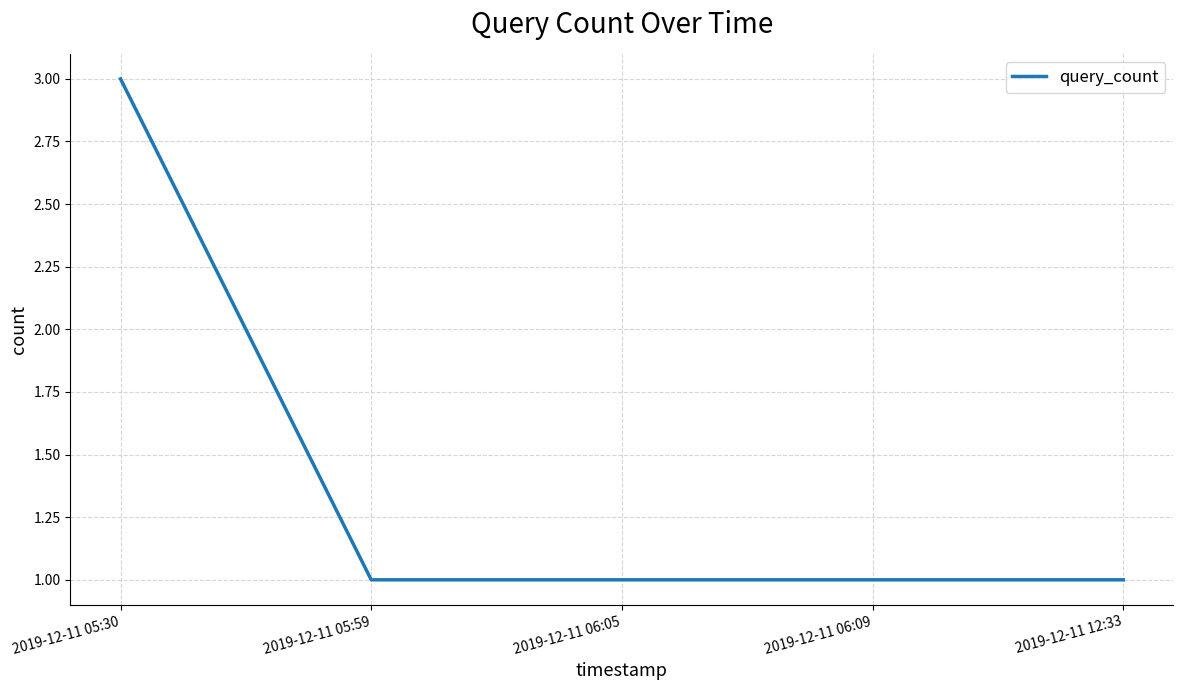

What is the average value?

1